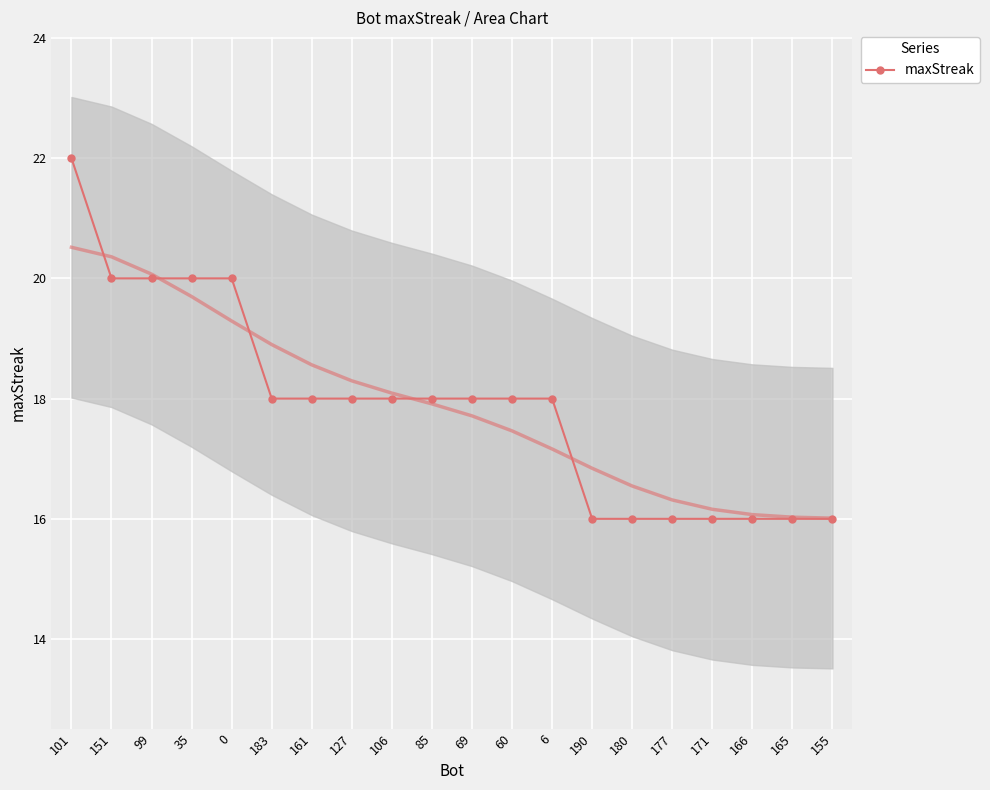

What is the ratio of the value at 6 to the value at 69?

1.0